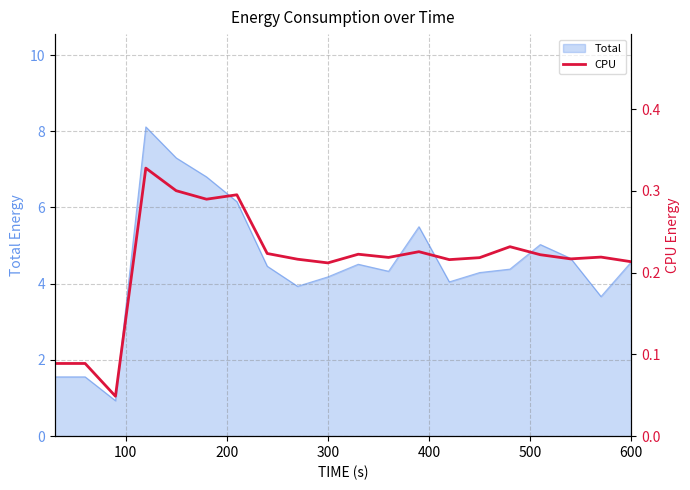

What is the lowest value of the Total series?

0.9